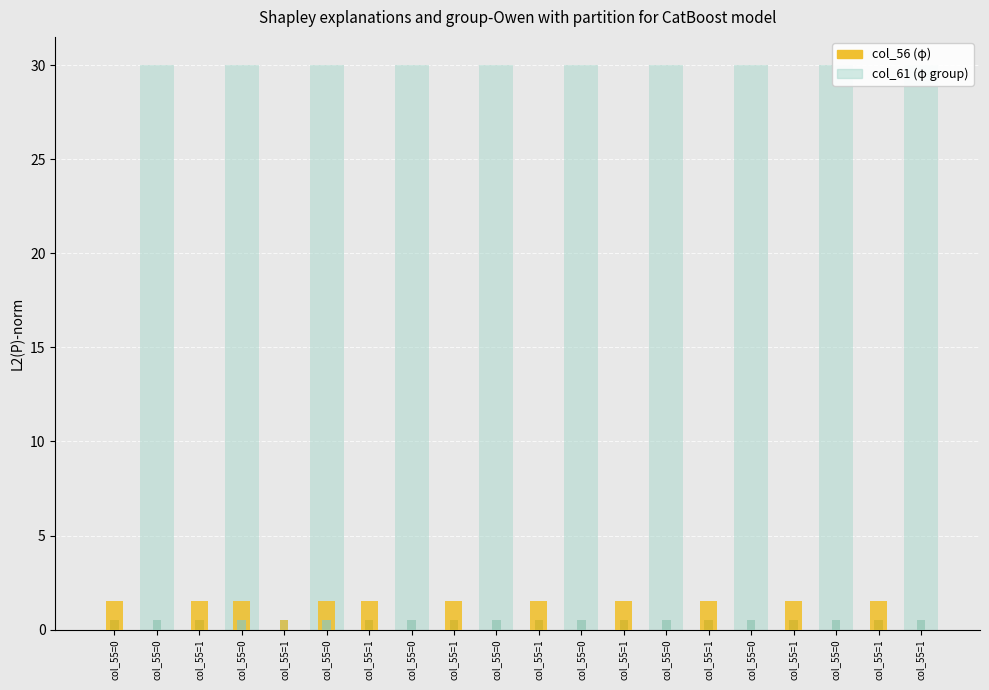

What is the label of the 7th bar from the left?

col_55=1